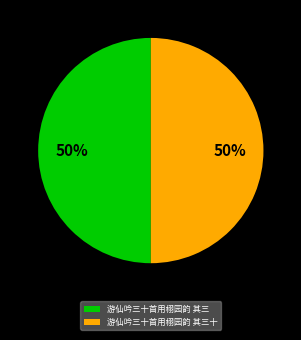

To the nearest percent, what portion does 游仙吟三十首用栩园韵 其三十 represent?

50%